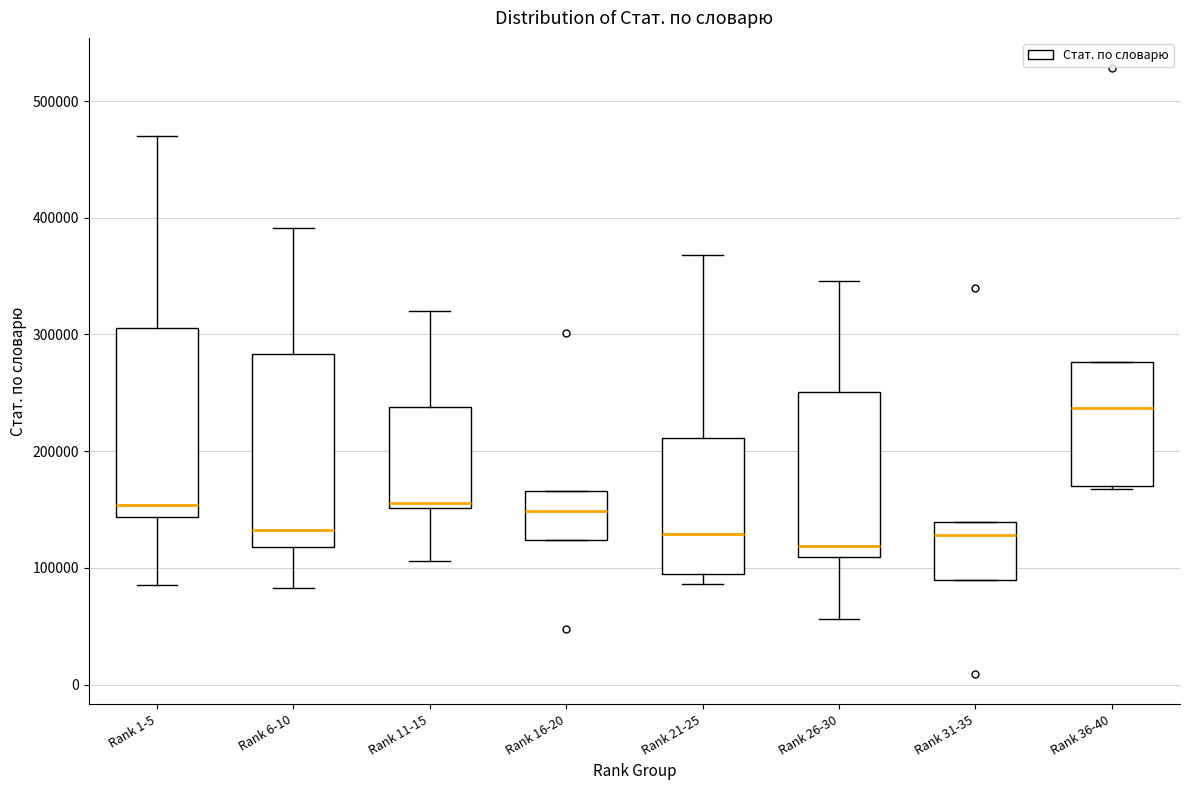

Which box's median line is the highest?

Rank 36-40